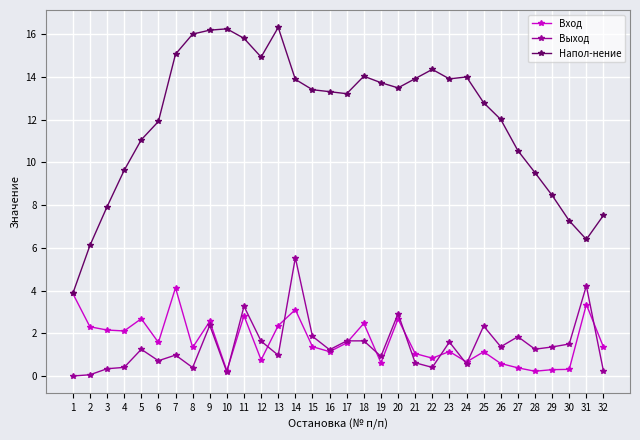

The value of Напол-нение at 3 is 12.6. True or false?

False